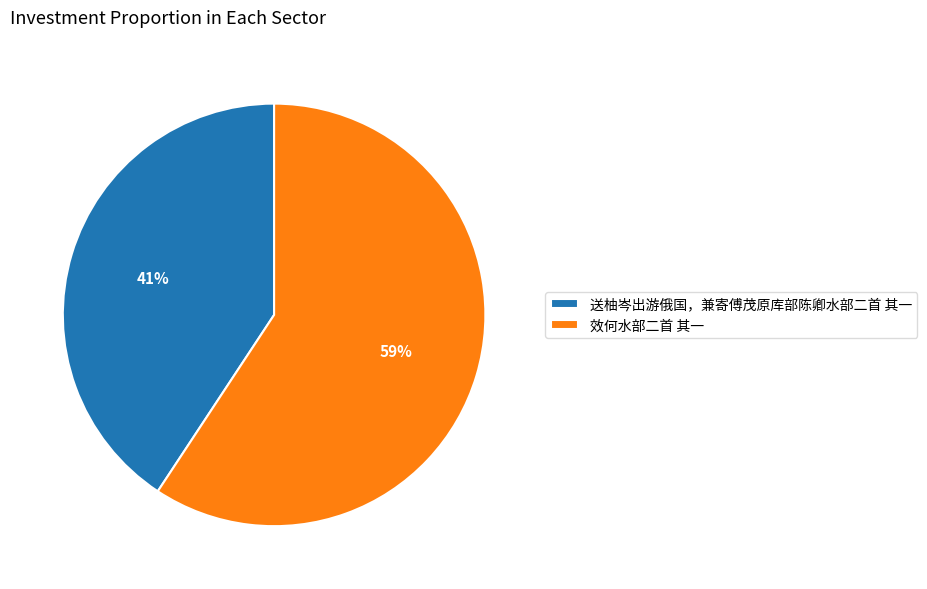

The 效何水部二首 其一 slice represents 68% of the pie. True or false?

False